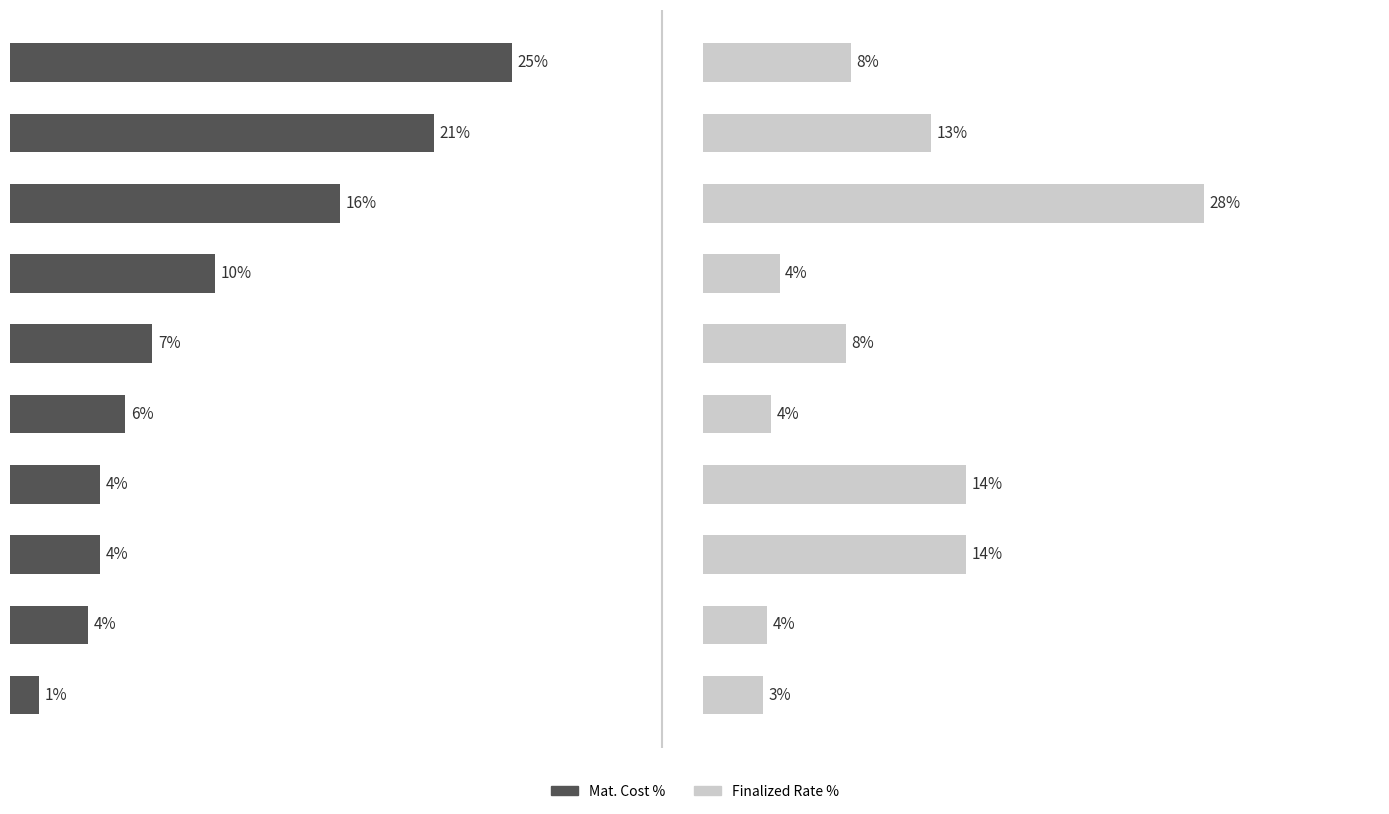

What is the maximum value for Mat. Cost %?

25.0